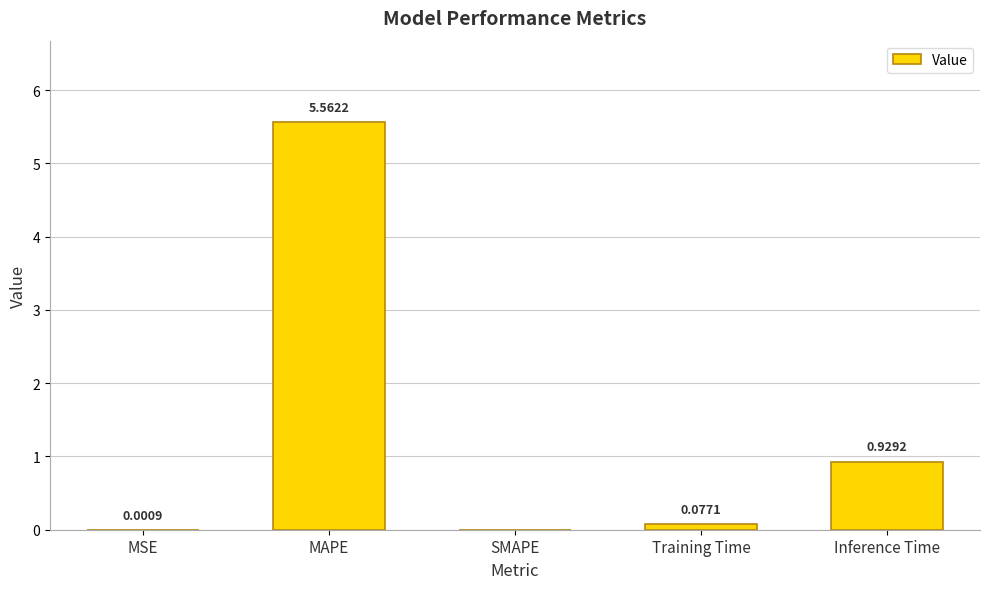

Which has a higher value, SMAPE or Training Time?

Training Time